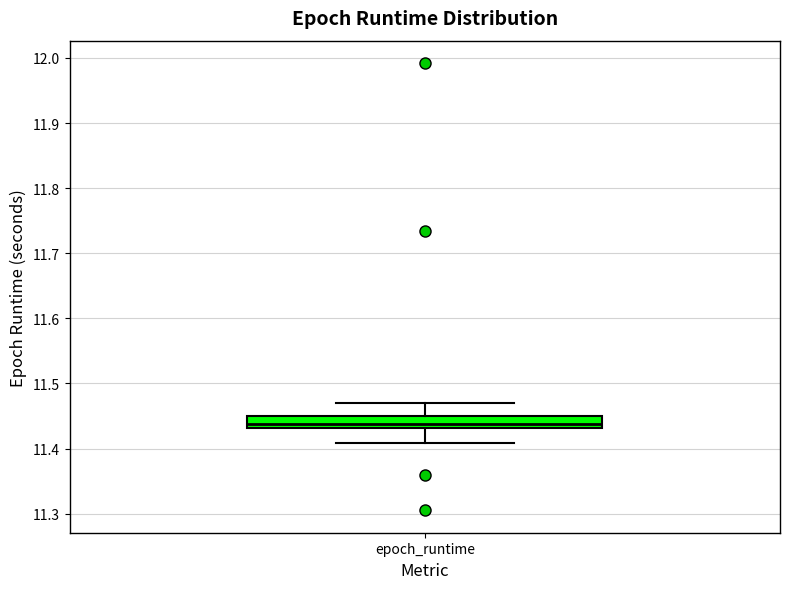

Where does the lower whisker of the box for epoch_runtime end on the y-axis? The values are not printed on the chart, so give them approximately, as read against the axis.

11.41